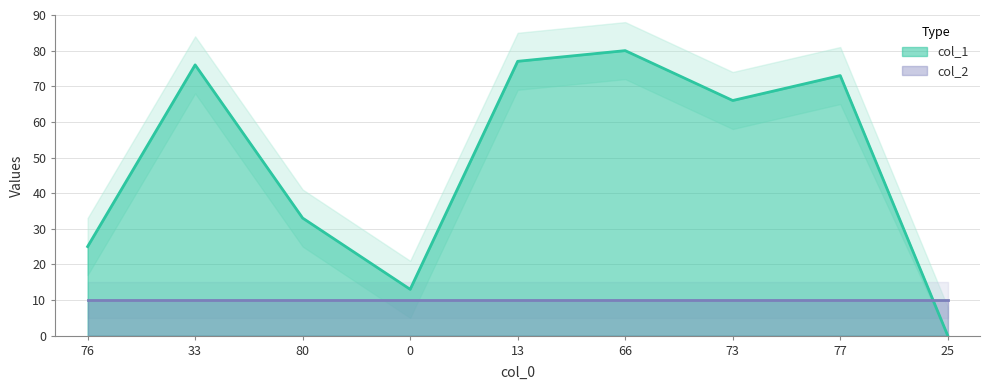

List the labels in order of value, smallest first.

25, 0, 76, 80, 73, 77, 33, 13, 66